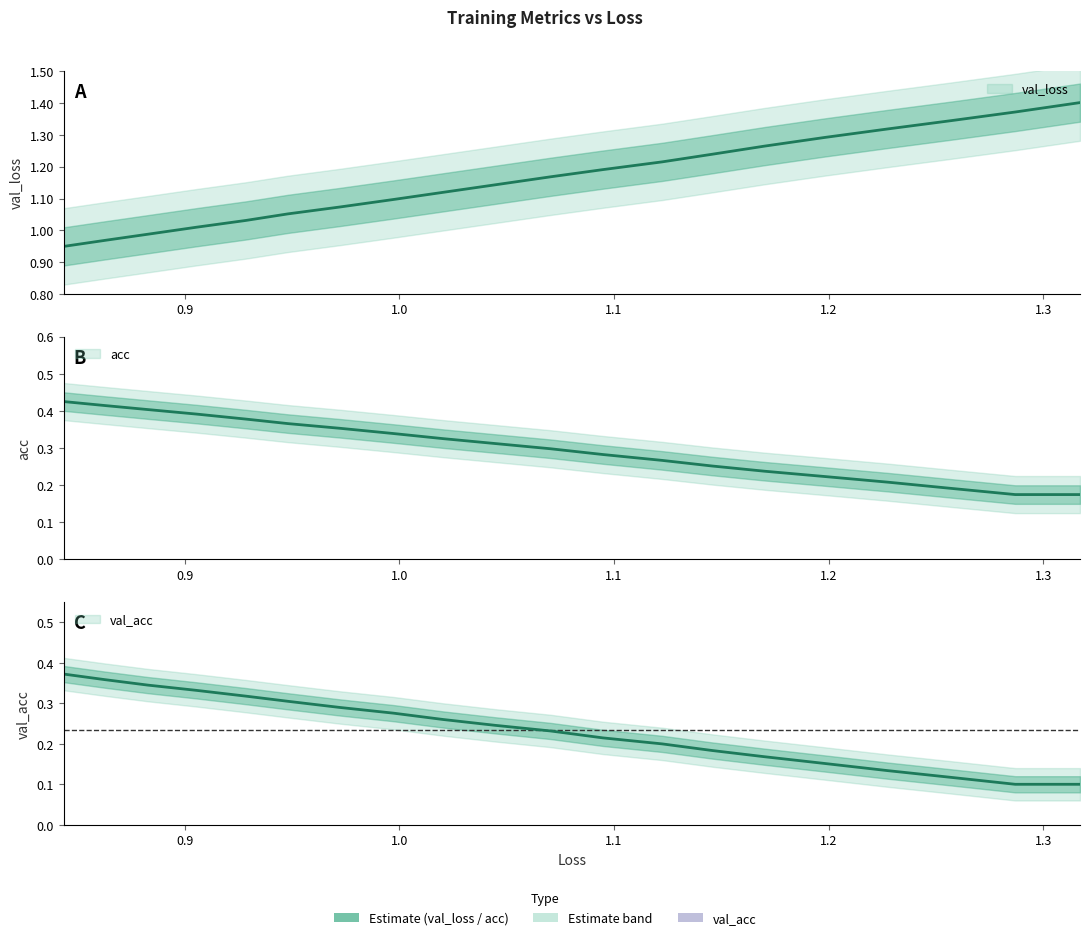

True or false: val_loss and loss cross at least once.

False